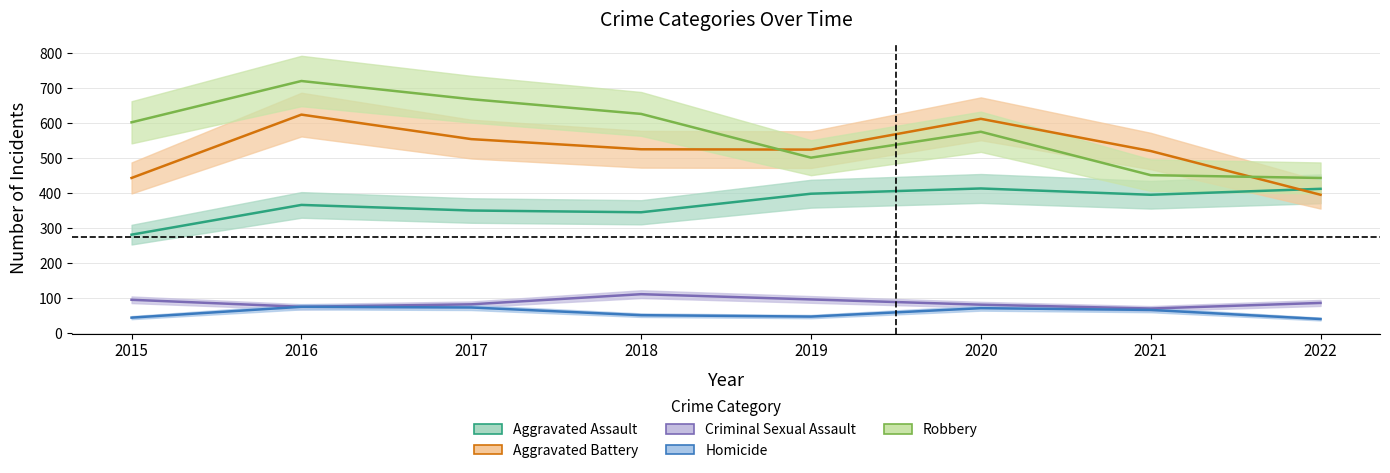

What is the value of the Robbery point at the 2nd from the left?

720